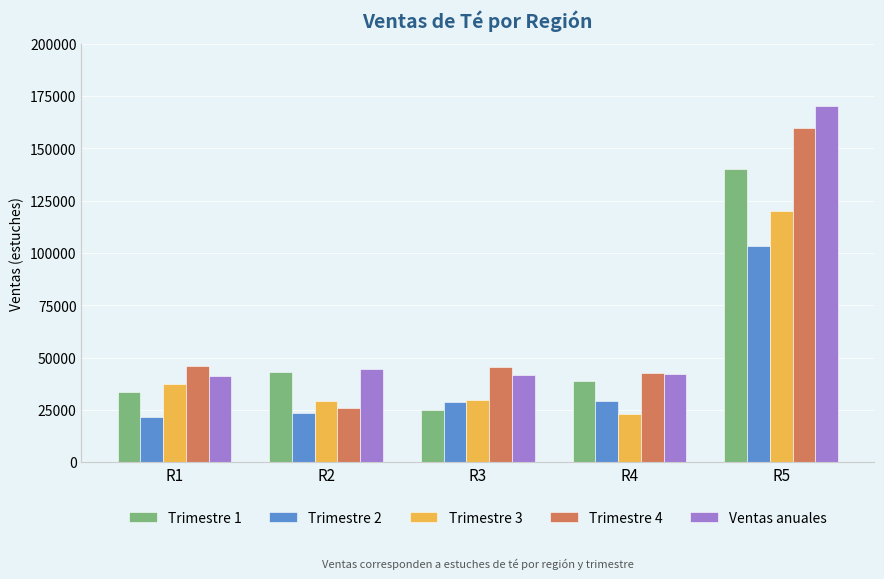

Between R2 and R4, which series saw the biggest shift?

Trimestre 4